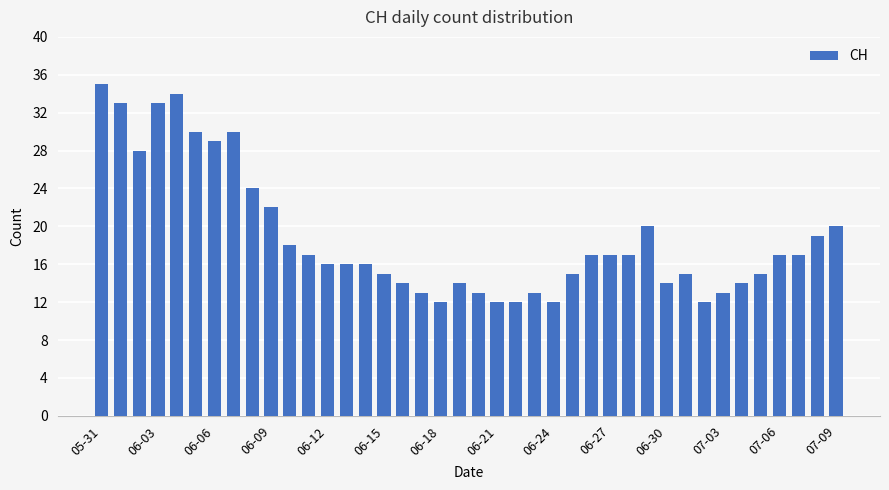

What is the greatest value displayed?

35